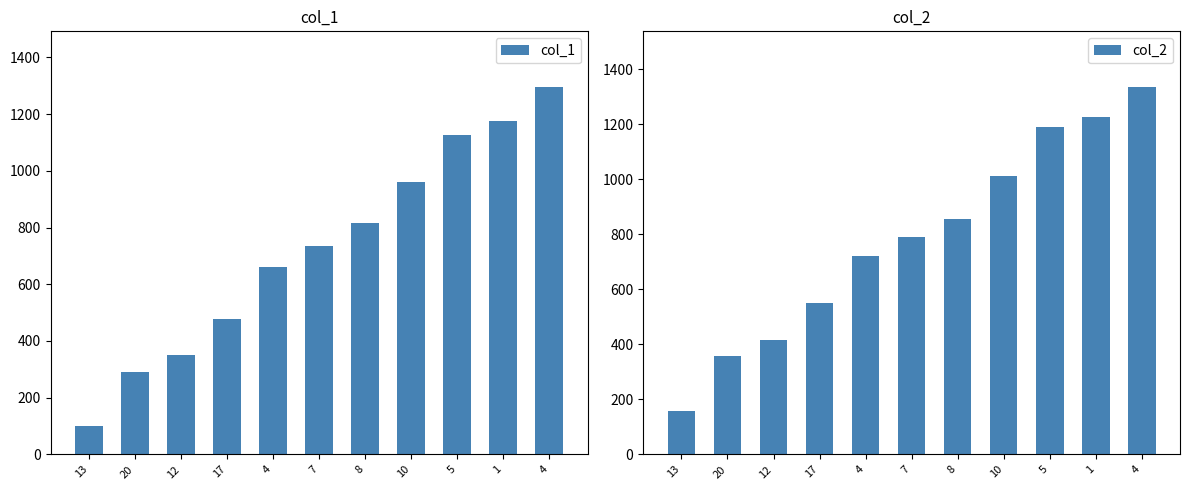

Reading right to left, list all the values displayed in this chart.

col_1: 1297	1174	1126	961	817	736	661	478	352	292	100
col_2: 1338	1227	1191	1011	855	789	720	549	417	357	159